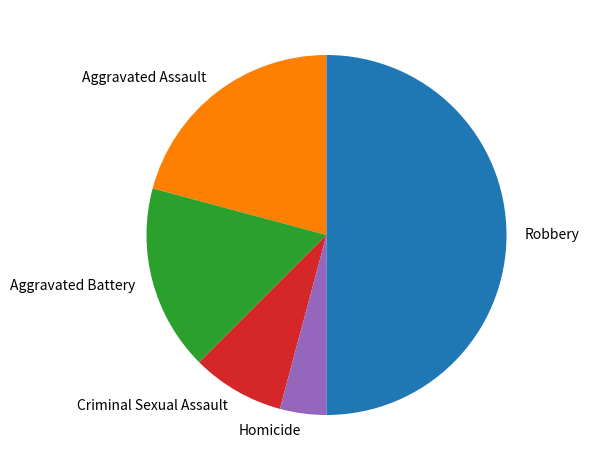

The Robbery slice represents 50% of the pie. True or false?

True